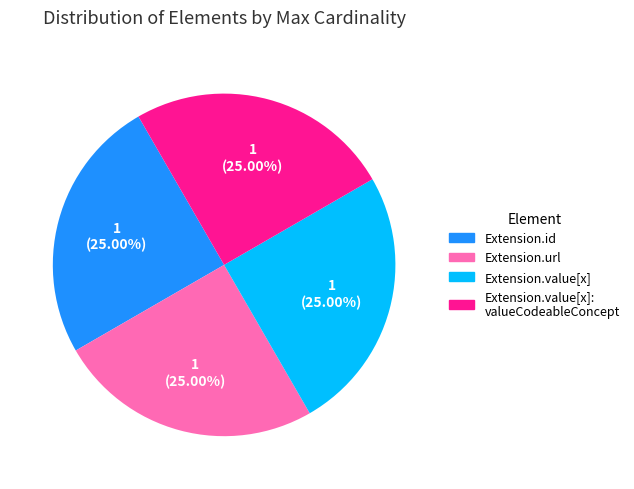

Is there any slice that represents more than half of the pie?

No